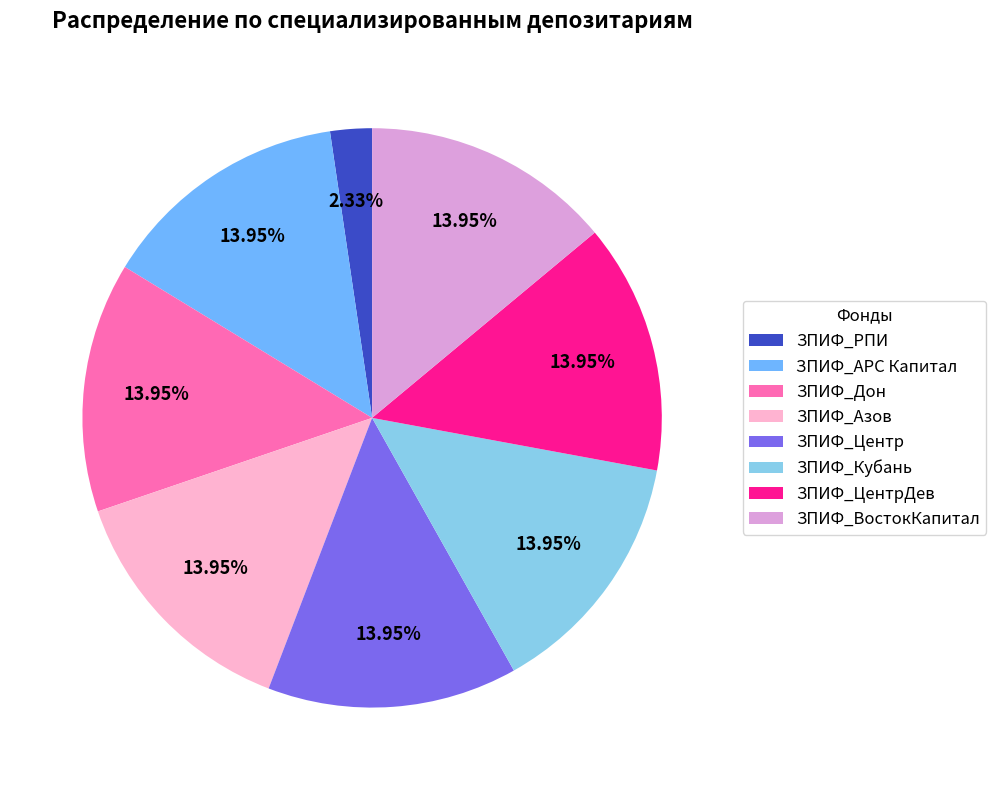

What is the total percentage of ЗПИФ_Азов and ЗПИФ_ЦентрДев?

27.9%